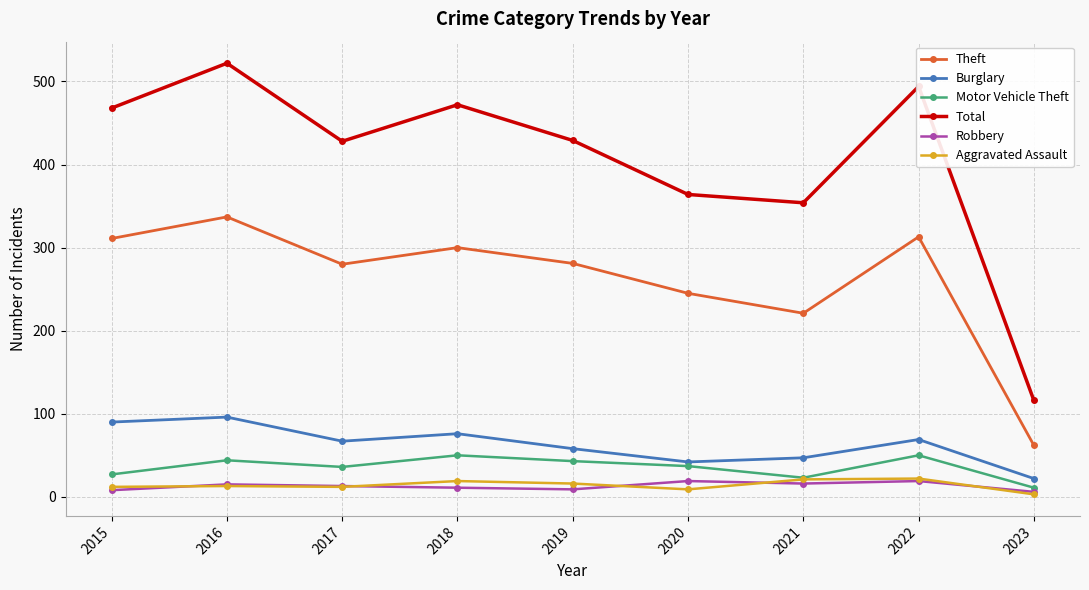

Does the chart have visible grid lines?

Yes